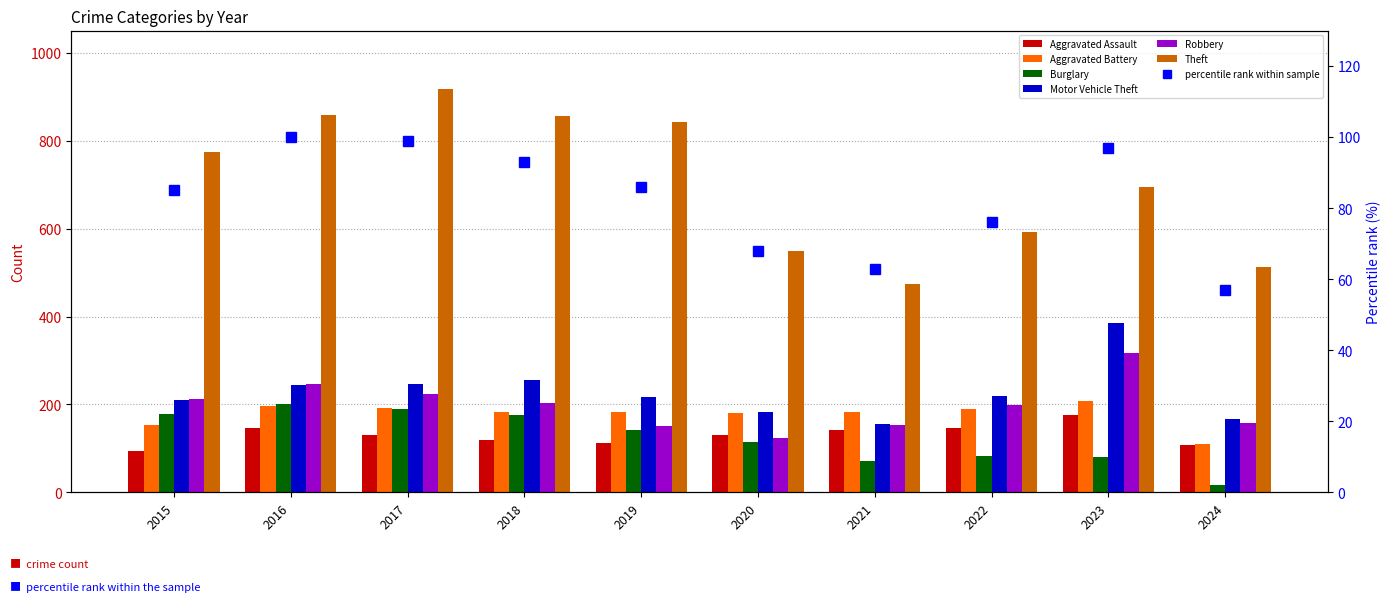

Rank the series by their maximum value, from lowest to highest.

Aggravated Assault, Burglary, Aggravated Battery, Robbery, Motor Vehicle Theft, Theft